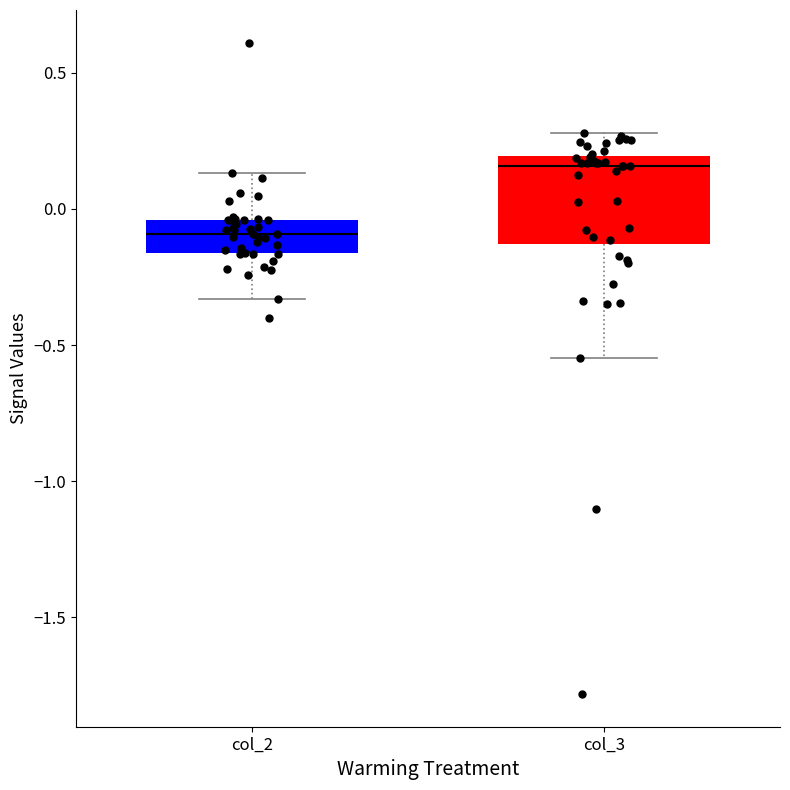

Comparing the boxes themselves (not the whiskers), which one is the tallest?

col_3